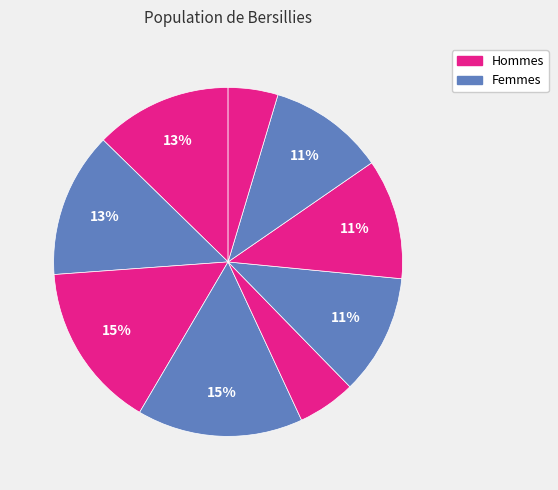

Count the number of slices in the pie.

9